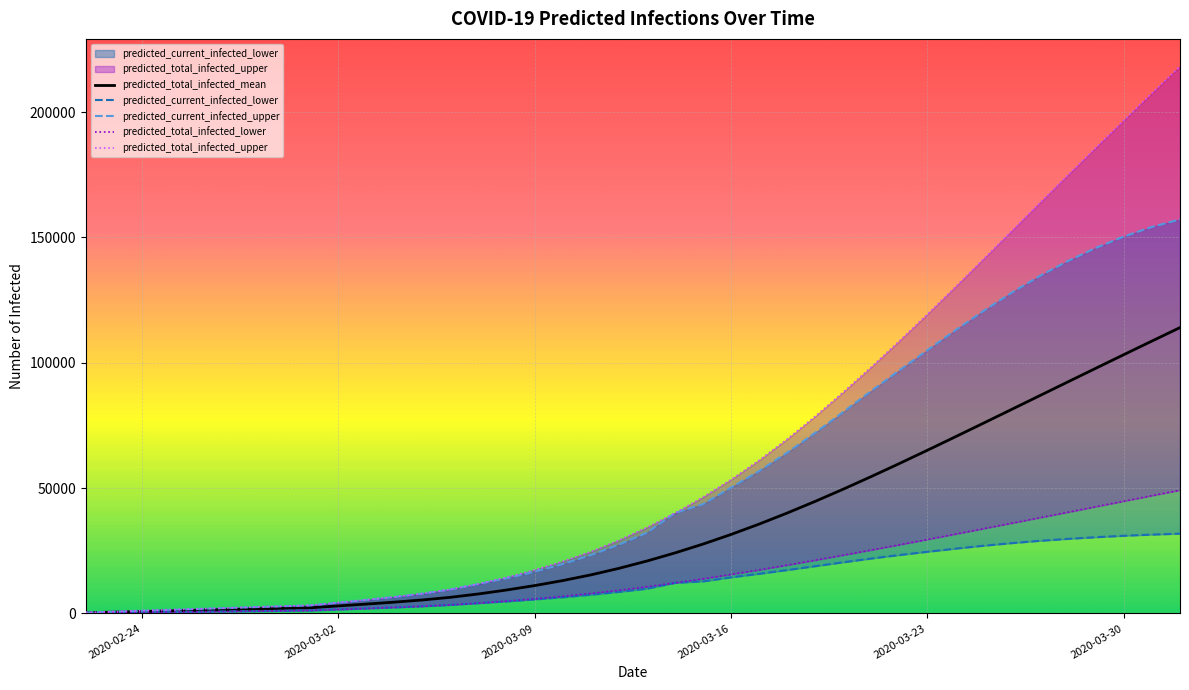

What is the maximum value for predicted_total_infected_mean?

114028